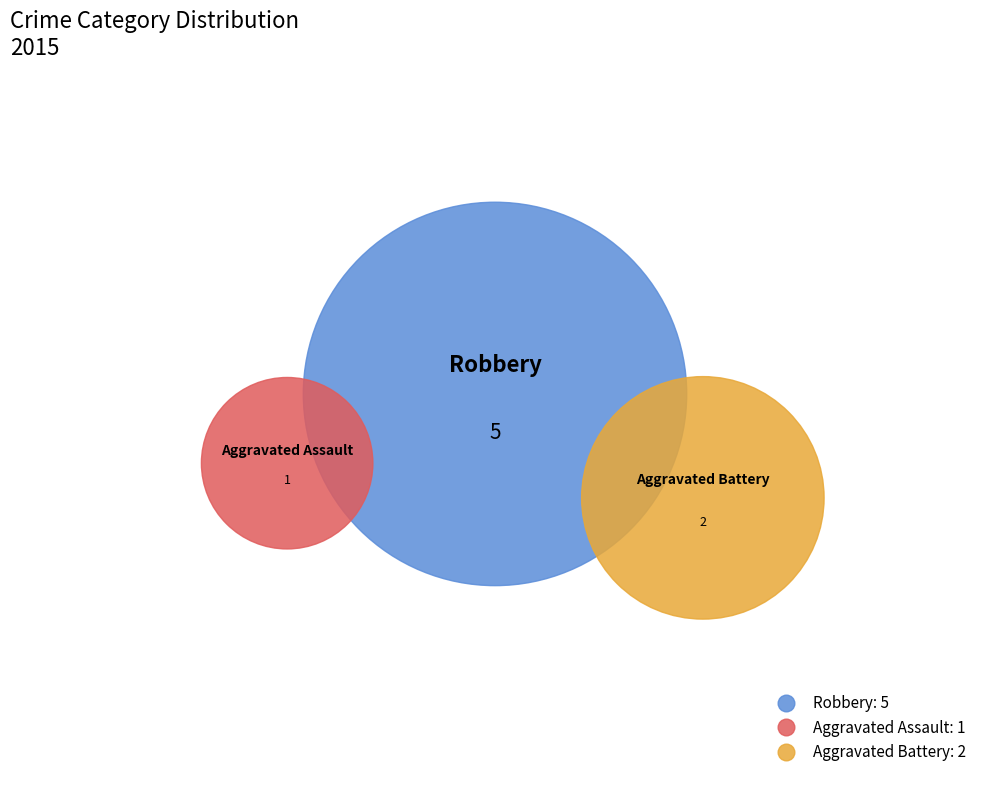

What percentage is the Aggravated Assault slice, to the nearest percent?

12%